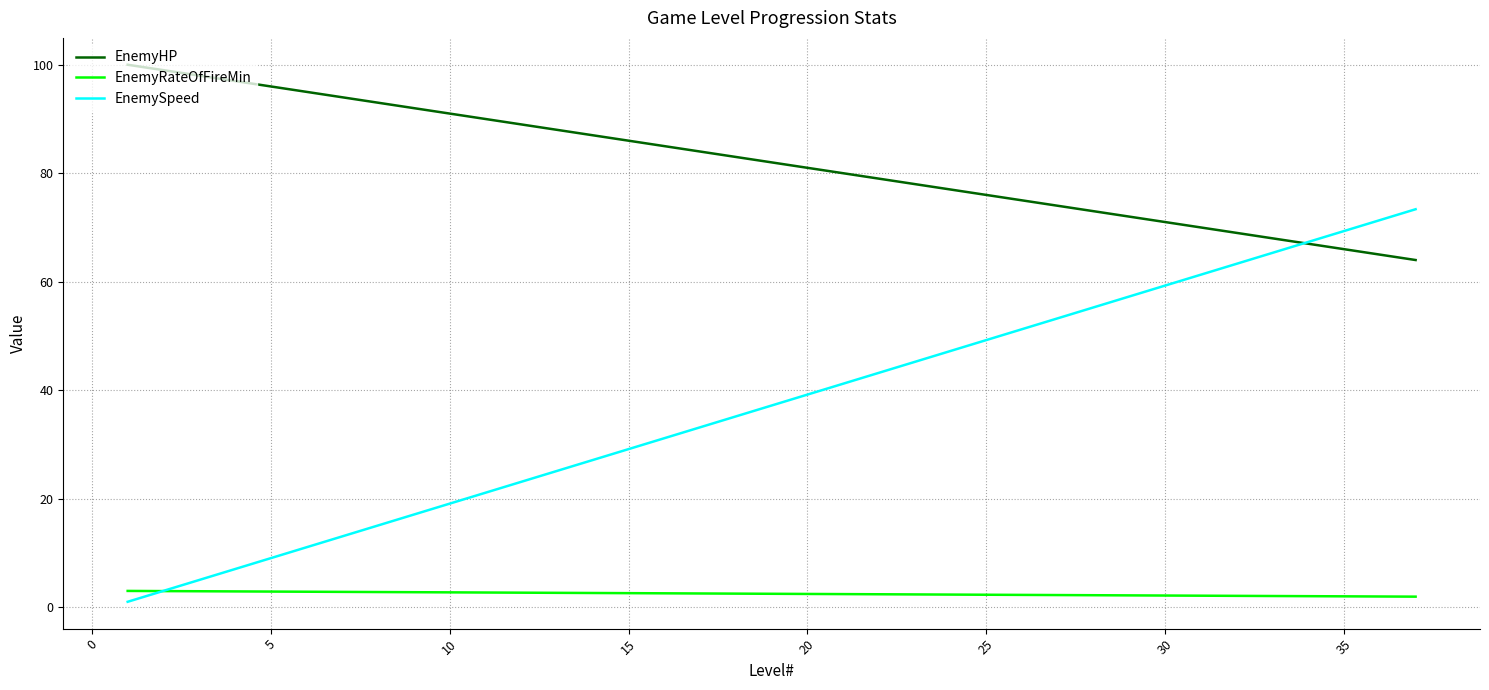

What is the difference between the maximum and minimum values in the EnemyHP series?

36.0